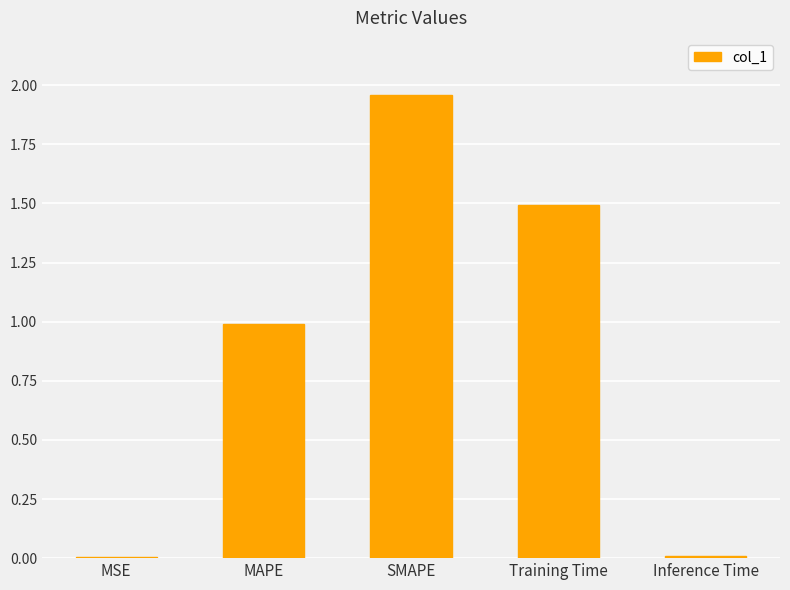

The chart shows a value of 1.5 at Training Time. True or false?

True